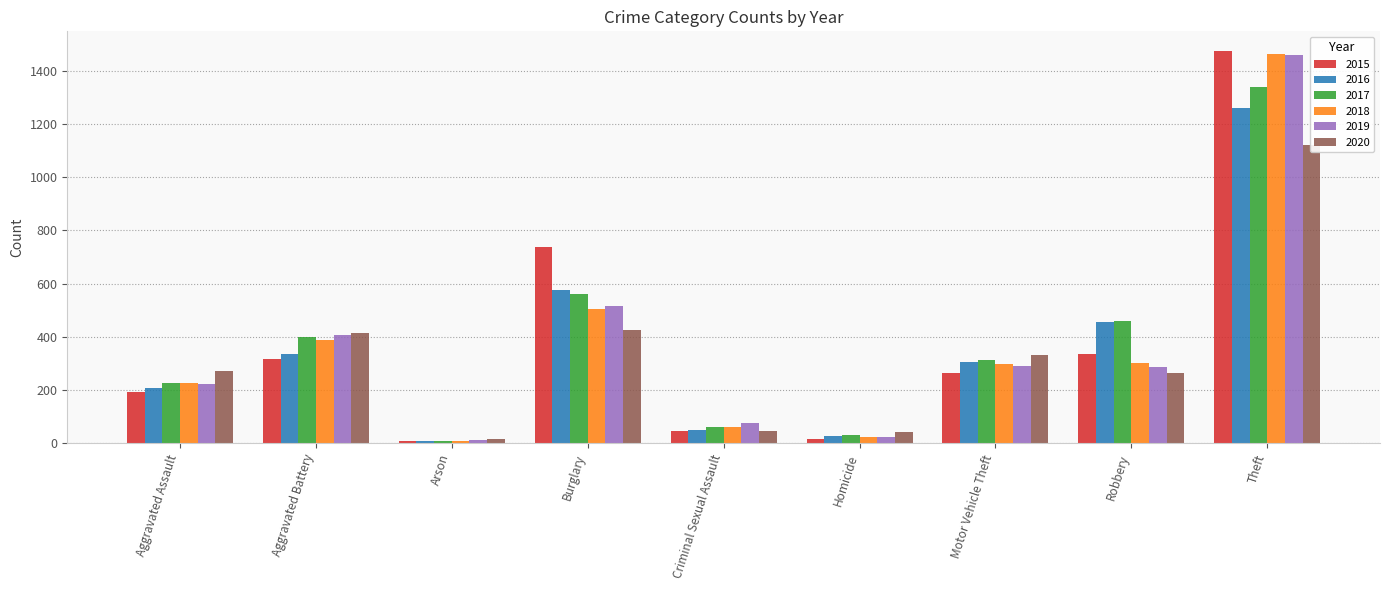

How many data points in 2019 are above 287?

4